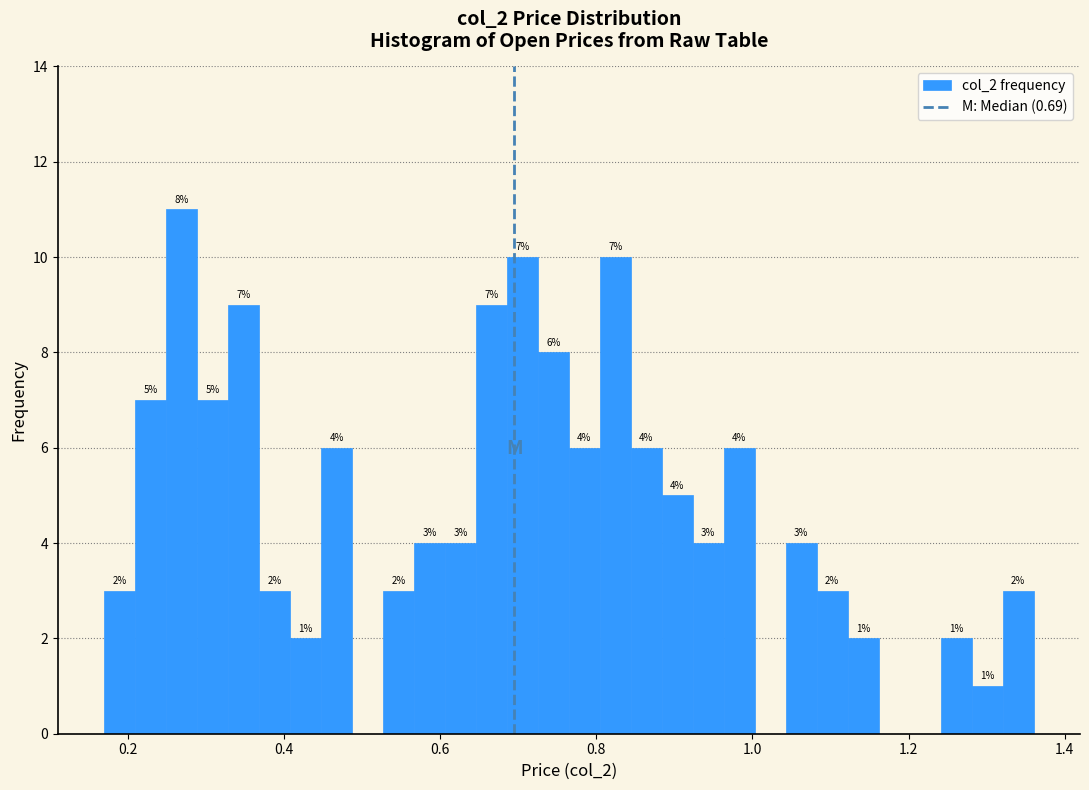

Around what value on the x-axis is the tallest bar? Give the approximate position of its centre, as read against the axis.

0.26